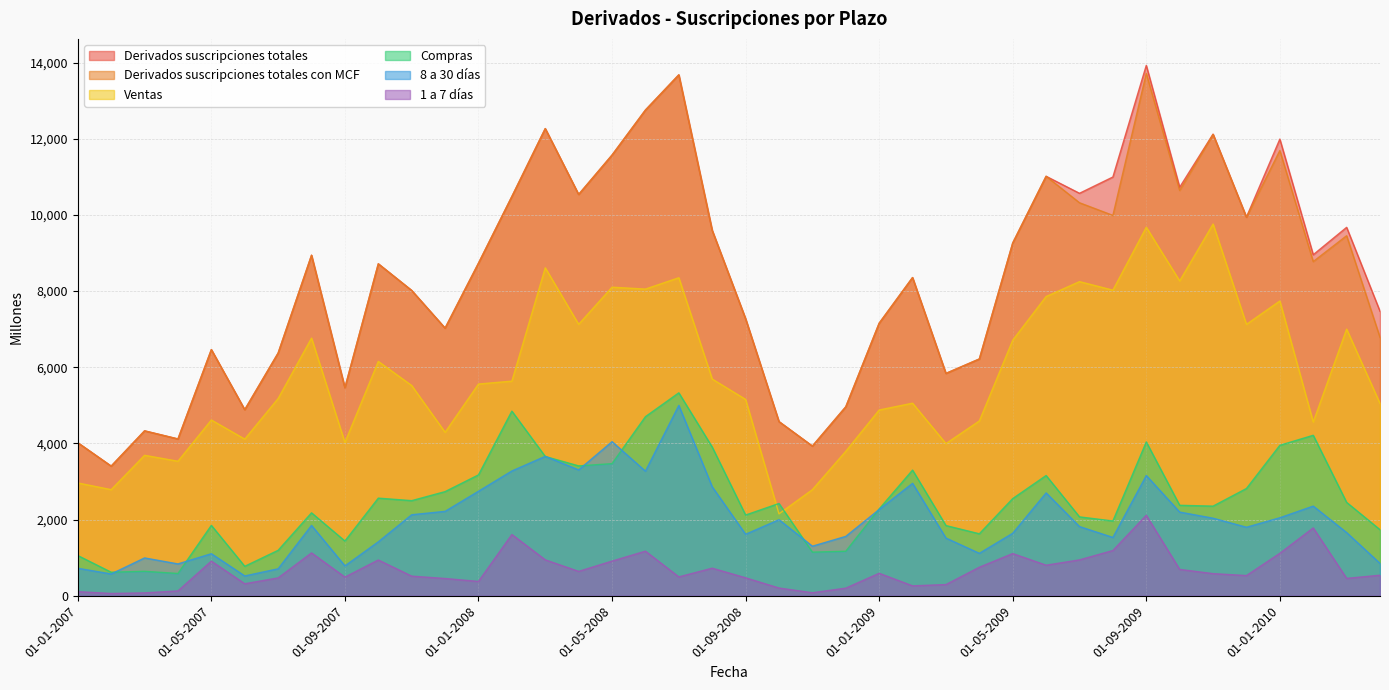

Reading left to right, list all the values displayed in this chart.

Derivados suscripciones totales: 4018	3404	4330	4117	6463	4886	6372	8941	5462	8716	8016	7027	8732	10483	12267	10537	11571	12753	13678	9594	7274	4573	3930	4961	7156	8355	5838	6217	9262	11014	10567	10995	13925	10726	12121	9941	11990	8954	9673	7469
Derivados suscripciones totales con MCF: 4018	3404	4330	4117	6463	4886	6372	8941	5462	8716	8016	7027	8732	10483	12267	10537	11571	12753	13678	9594	7274	4573	3930	4961	7156	8355	5838	6217	9262	11014	10319	9987	13715	10642	12113	9941	11690	8775	9453	6783
Ventas: 2962	2786	3688	3532	4615	4113	5179	6765	4025	6153	5520	4292	5559	5635	8611	7127	8102	8052	8350	5690	5155	2150	2786	3793	4877	5056	3995	4590	6710	7857	8248	8024	9676	8267	9760	7126	7740	4562	7001	5049
Compras: 1056	618	642	585	1848	773	1193	2177	1437	2563	2497	2734	3173	4848	3657	3410	3469	4702	5328	3904	2119	2423	1145	1169	2279	3299	1843	1627	2551	3157	2071	1963	4039	2375	2353	2816	3950	4213	2452	1734
1 a 7 días: 108	60	75	127	909	315	469	1125	490	939	515	453	376	1608	943	640	910	1171	495	724	471	203	79	200	590	260	294	749	1108	802	942	1188	2113	692	581	530	1115	1781	456	539
8 a 30 días: 722	572	993	836	1104	520	708	1847	784	1416	2127	2216	2744	3276	3660	3304	4046	3271	4997	2861	1614	1997	1301	1559	2265	2952	1515	1114	1641	2700	1817	1531	3157	2197	2036	1799	2048	2354	1659	849